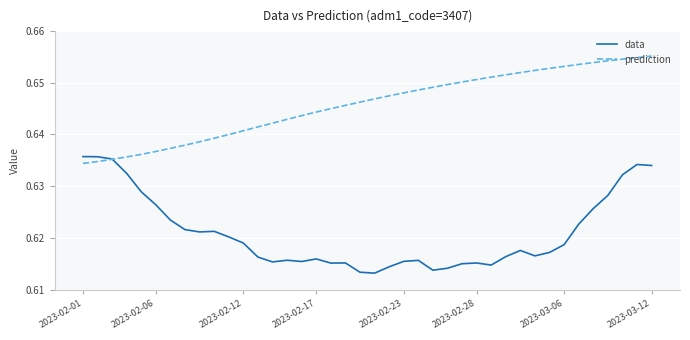

List the series in order of their overall mean, highest first.

prediction, data